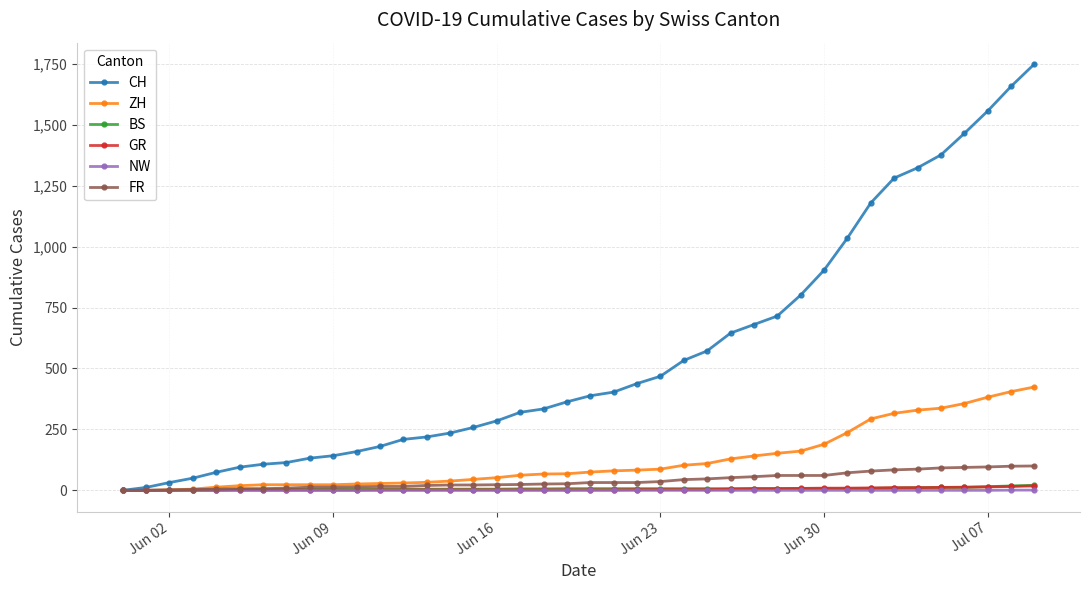

What is the maximum value shown in the chart?

1749